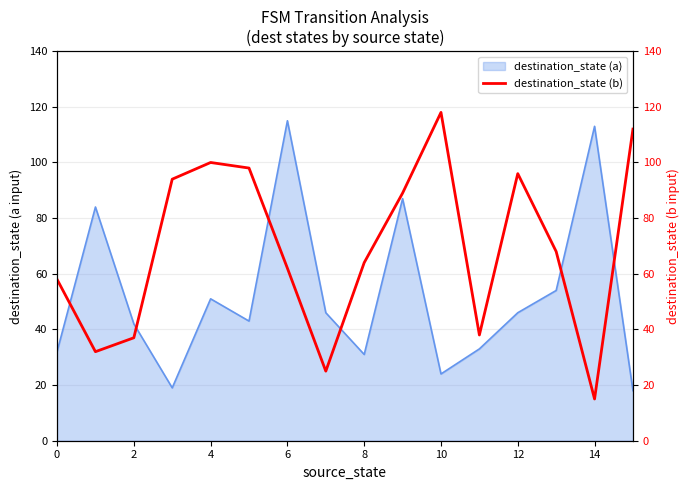

Is it true that destination_state (a) equals 203 at 6?

False